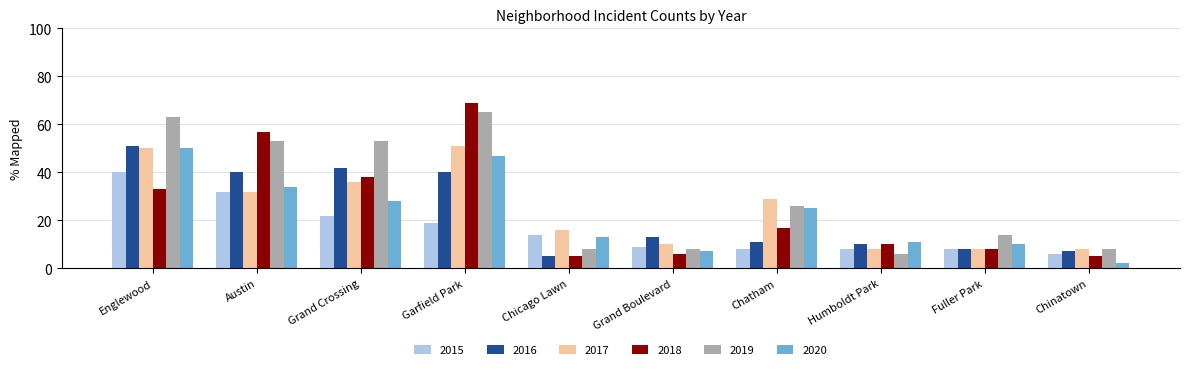

At which label is 2017 closest to 29?

Chatham